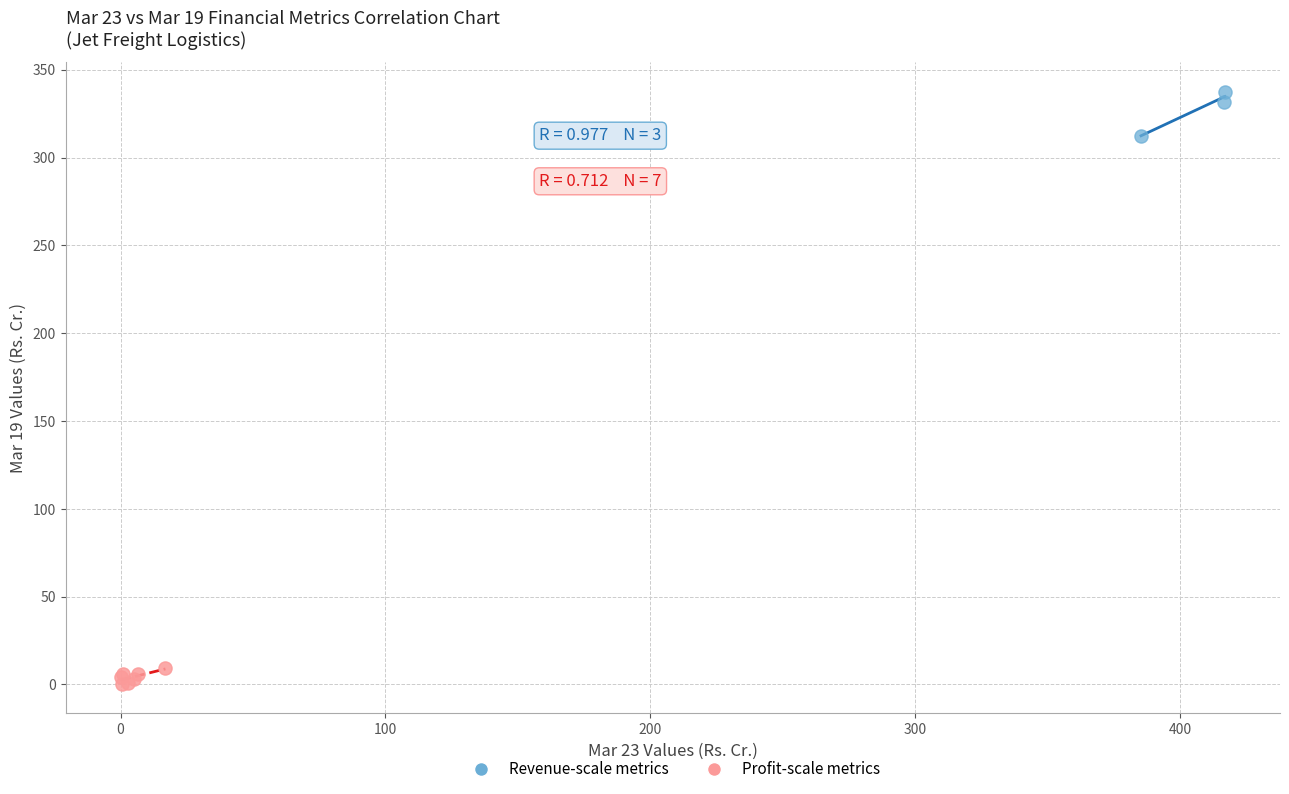

Which series reaches the minimum Y coordinate?

Profit-scale metrics